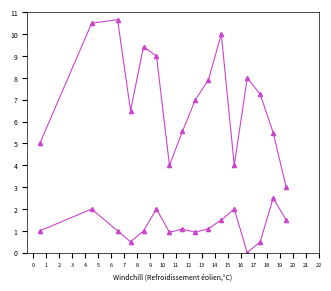

What is the minimum value for col_1?

3.0